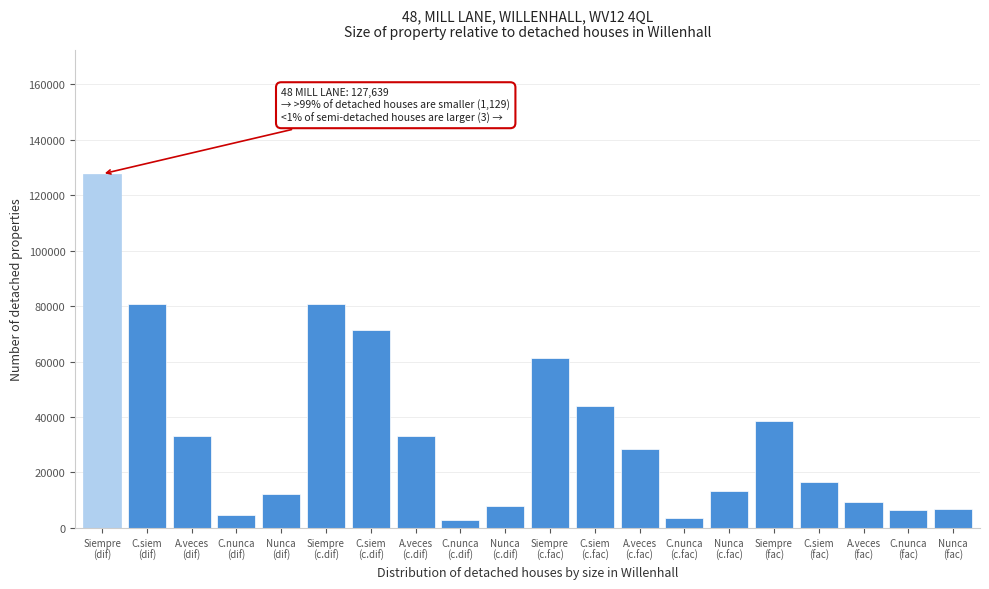

What is the value of the 12th bar from the left?

43882